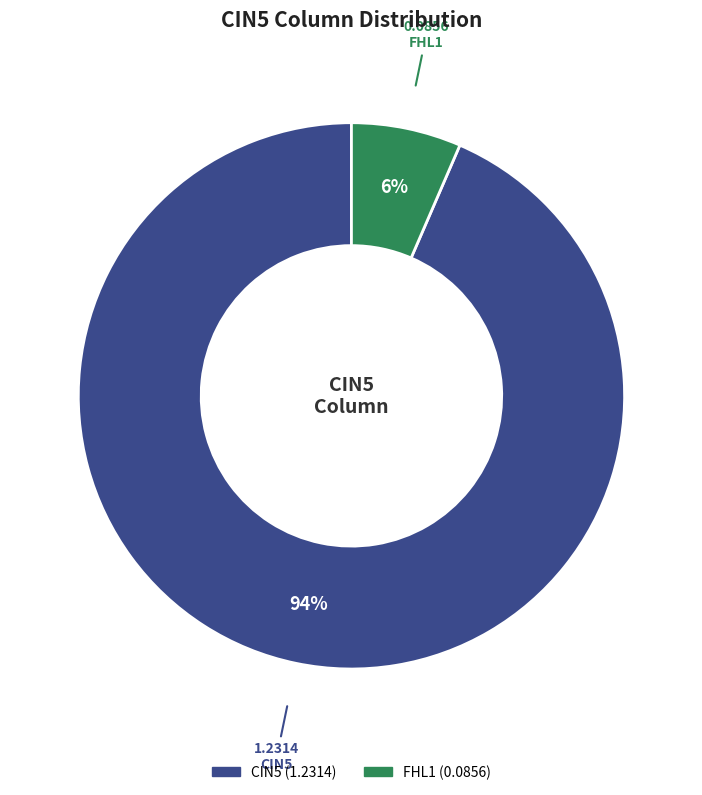

Which slice is the smallest?

FHL1